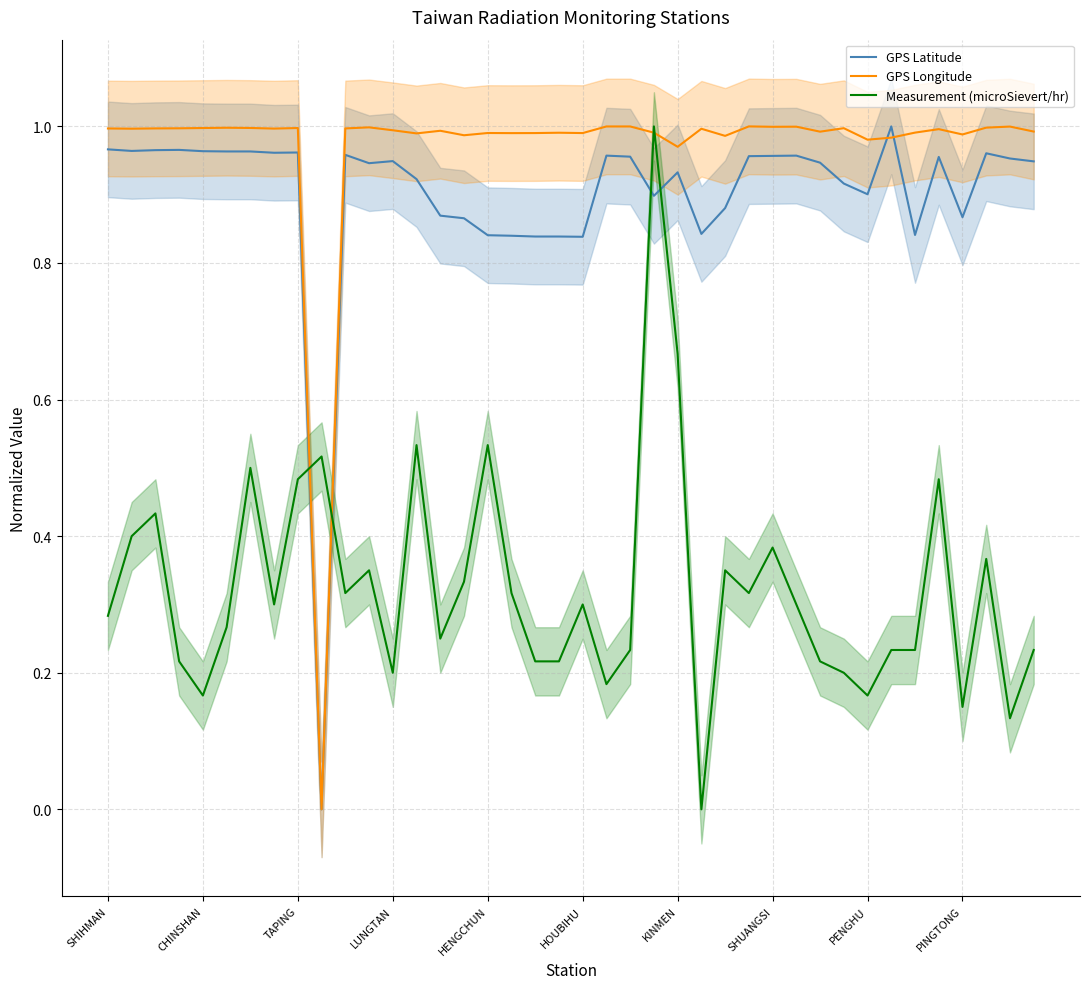

True or false: GPS Longitude and GPS Latitude cross at least once.

True